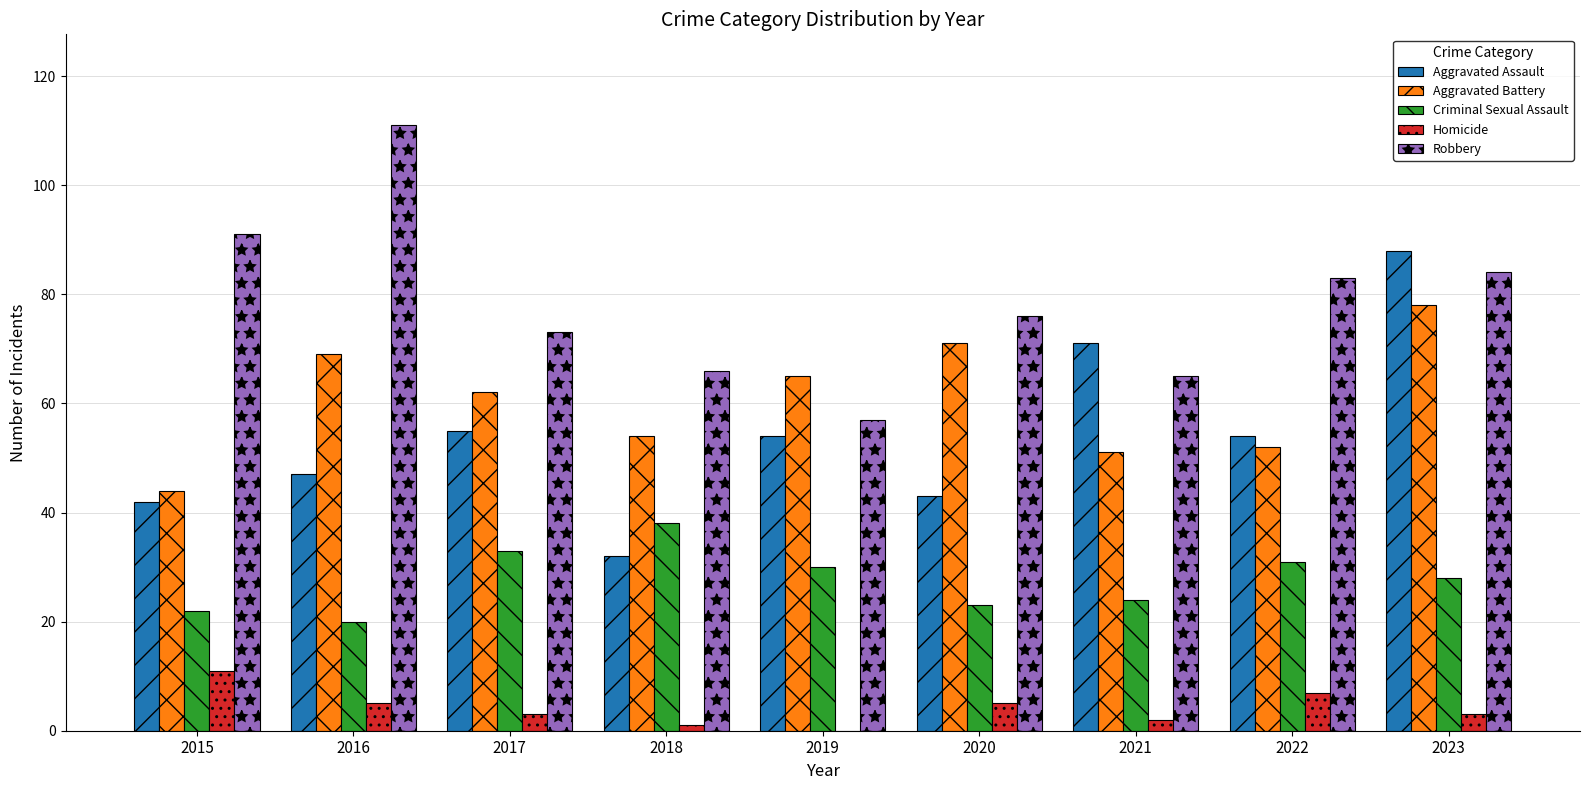

What is the sum of the Aggravated Assault values at 2015 and 2023?

130